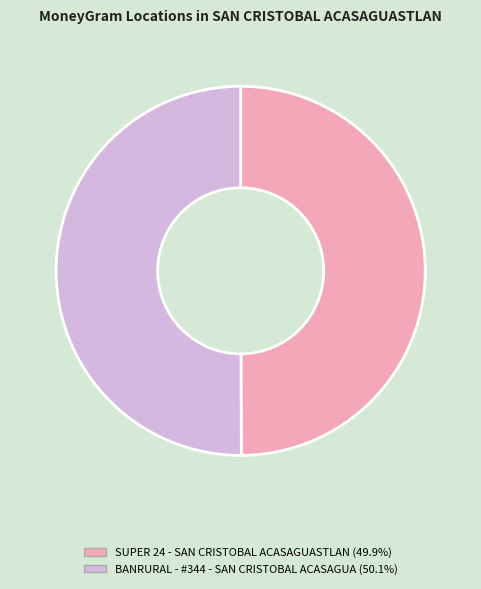

Is the sum of SUPER 24 - SAN CRISTOBAL ACASAGUASTLAN (49.9%) and BANRURAL - #344 - SAN CRISTOBAL ACASAGUA (50.1%) greater than half?

Yes